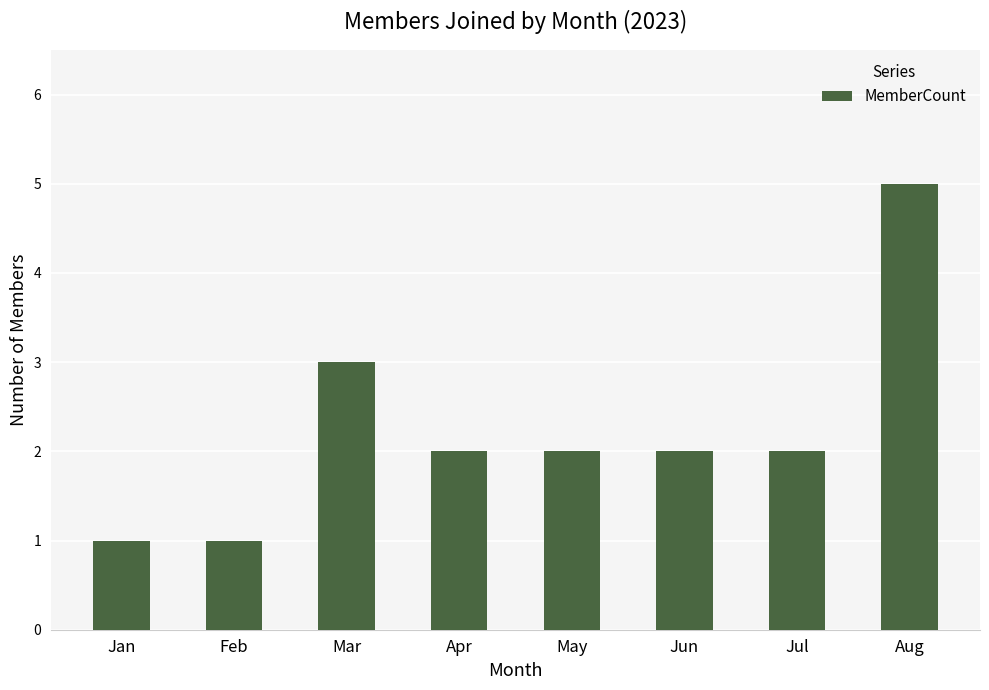

Where does the data first go above 2?

Mar